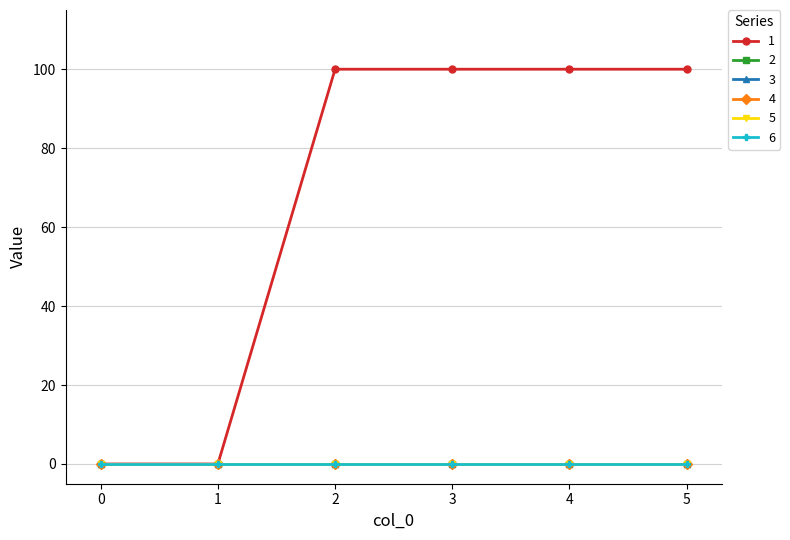

Does the chart have visible grid lines?

Yes